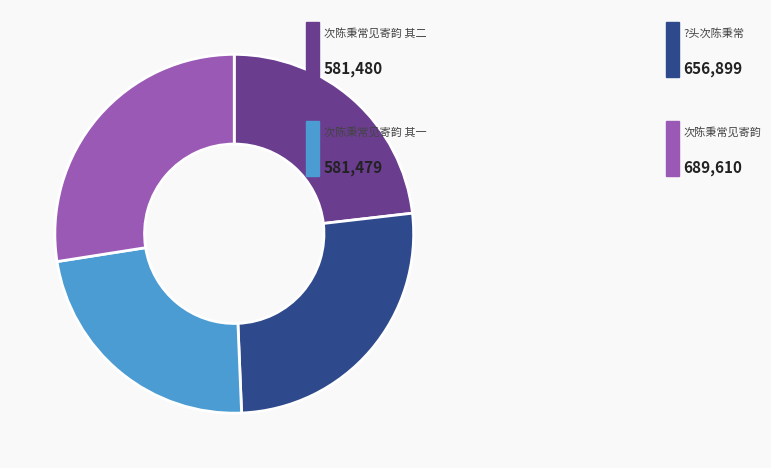

Is there any slice that represents more than half of the pie?

No